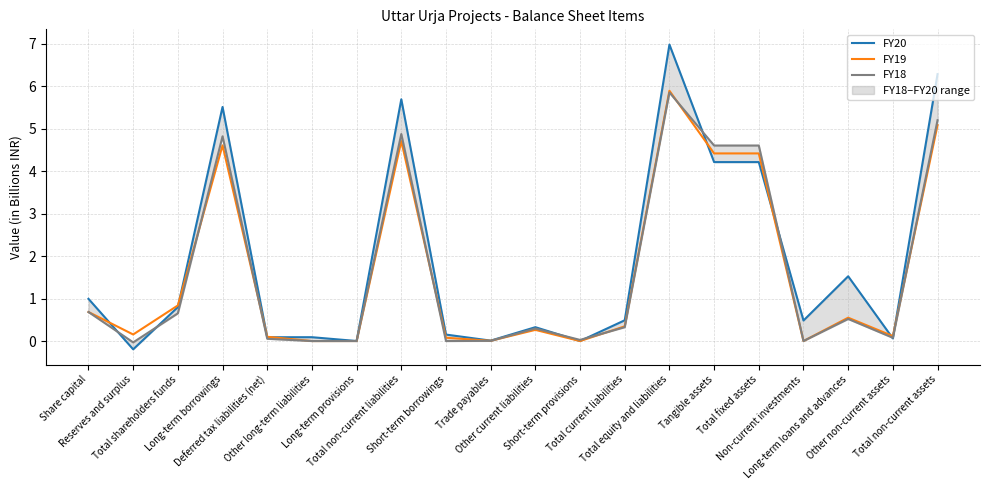

Which series has the widest spread of values?

FY20